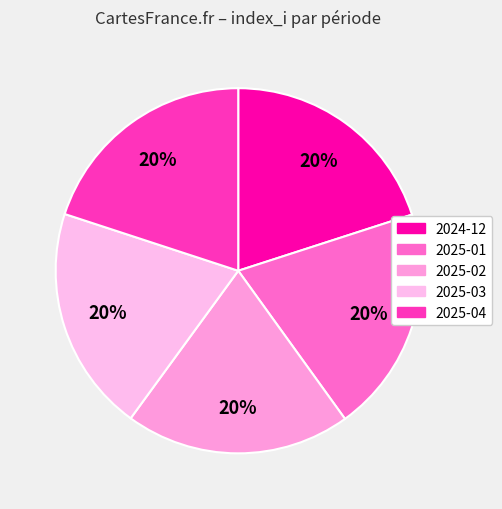

How many segments does this pie chart have?

5